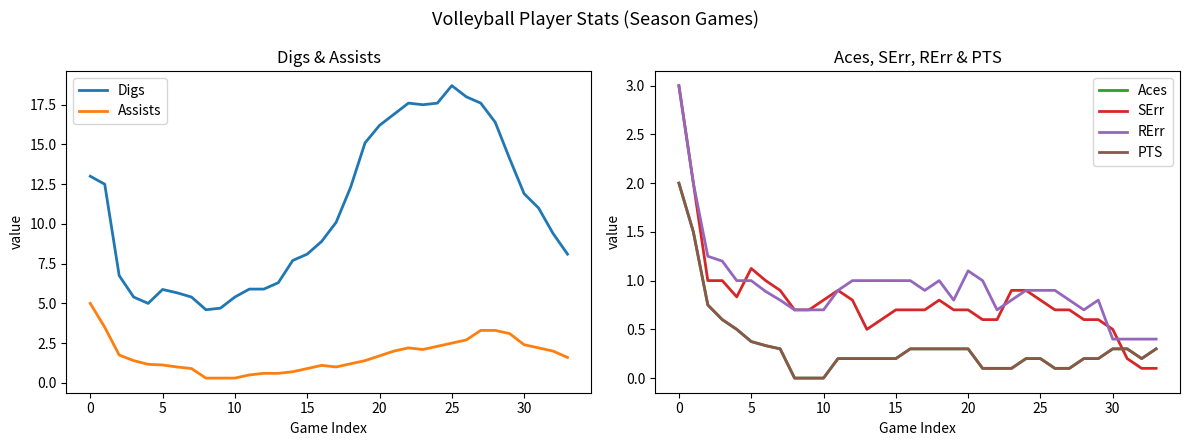

True or false: Digs and SErr cross at least once.

False